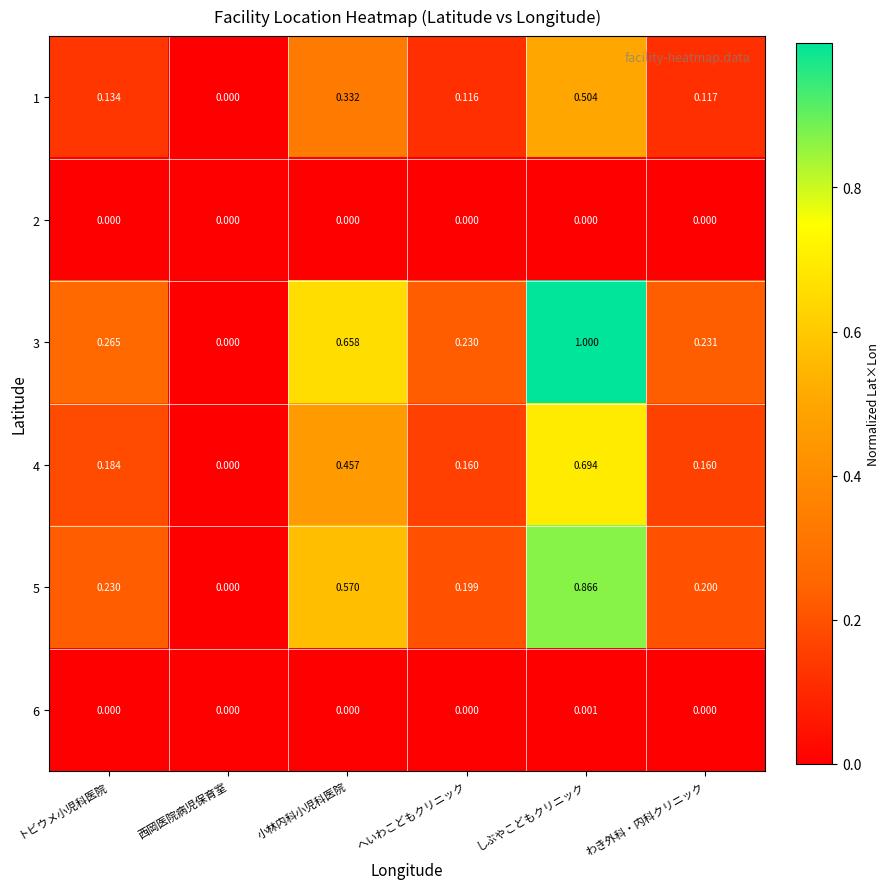

At which category does the chart reach its peak across all series?

しぶやこどもクリニック